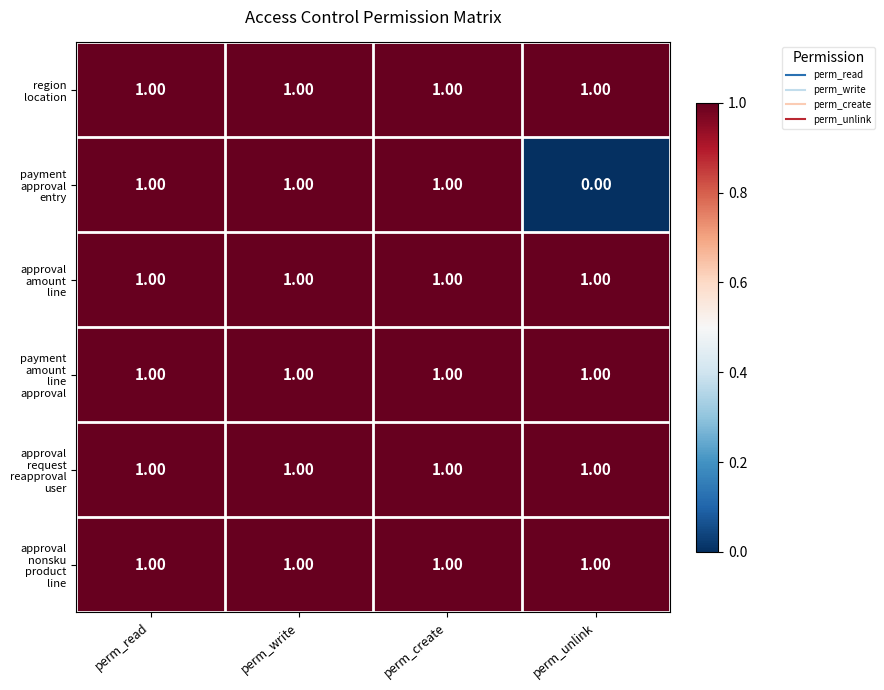

At how many categories does at least one series exceed 0?

4